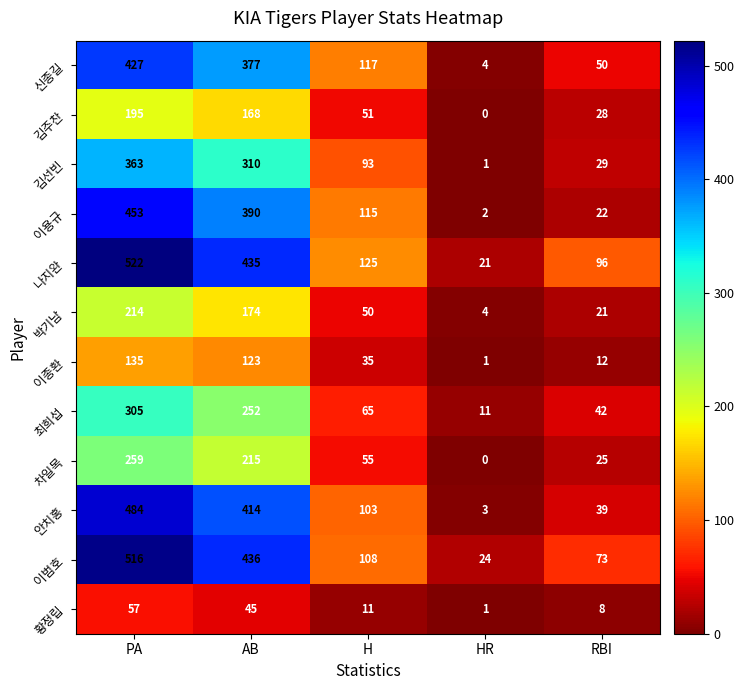

At AB, list the series in order from largest to smallest.

이범호, 나지완, 안치홍, 이용규, 신종길, 김선빈, 최희섭, 차일목, 박기남, 김주찬, 이종환, 황정립